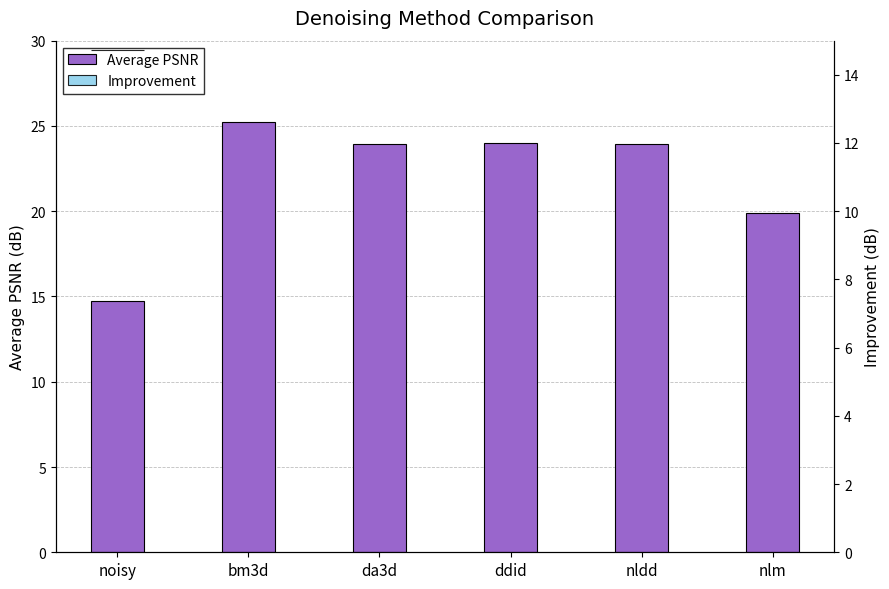

Which series has the largest total across all categories?

Average PSNR